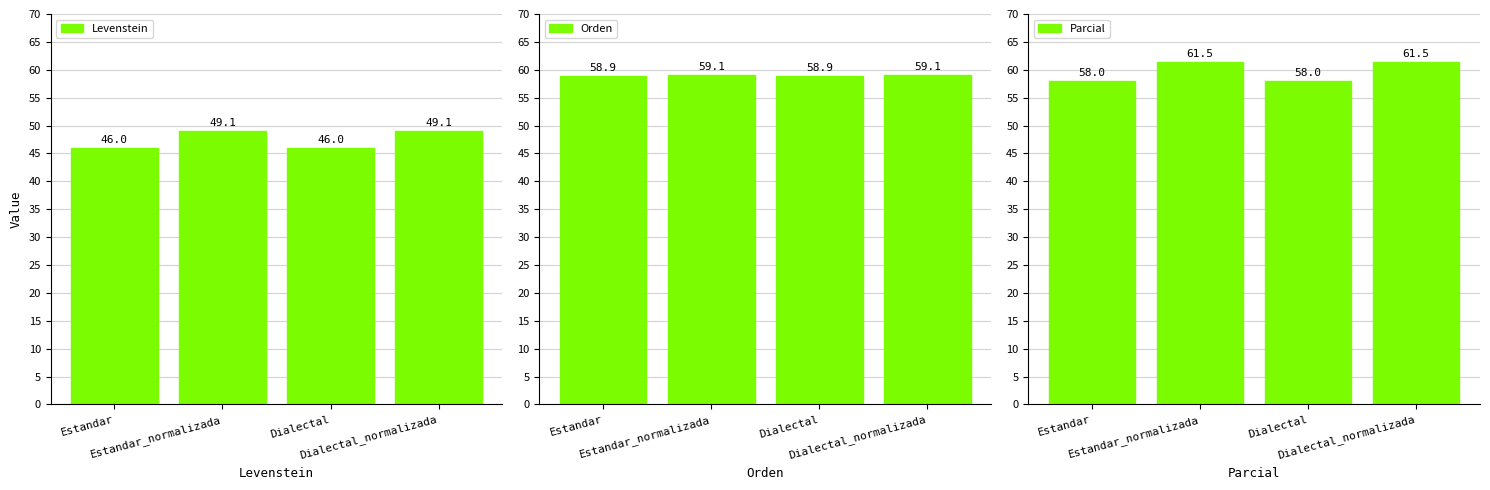

The value of Parcial at Estandar is 18.9. True or false?

False